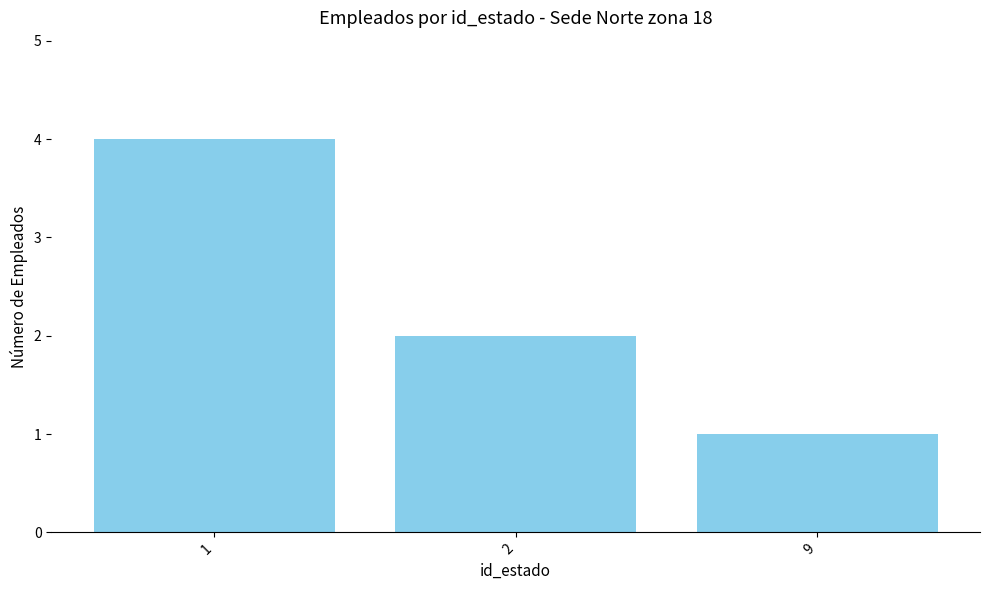

Reading left to right, transcribe all the data shown in this chart.

1=4	2=2	9=1